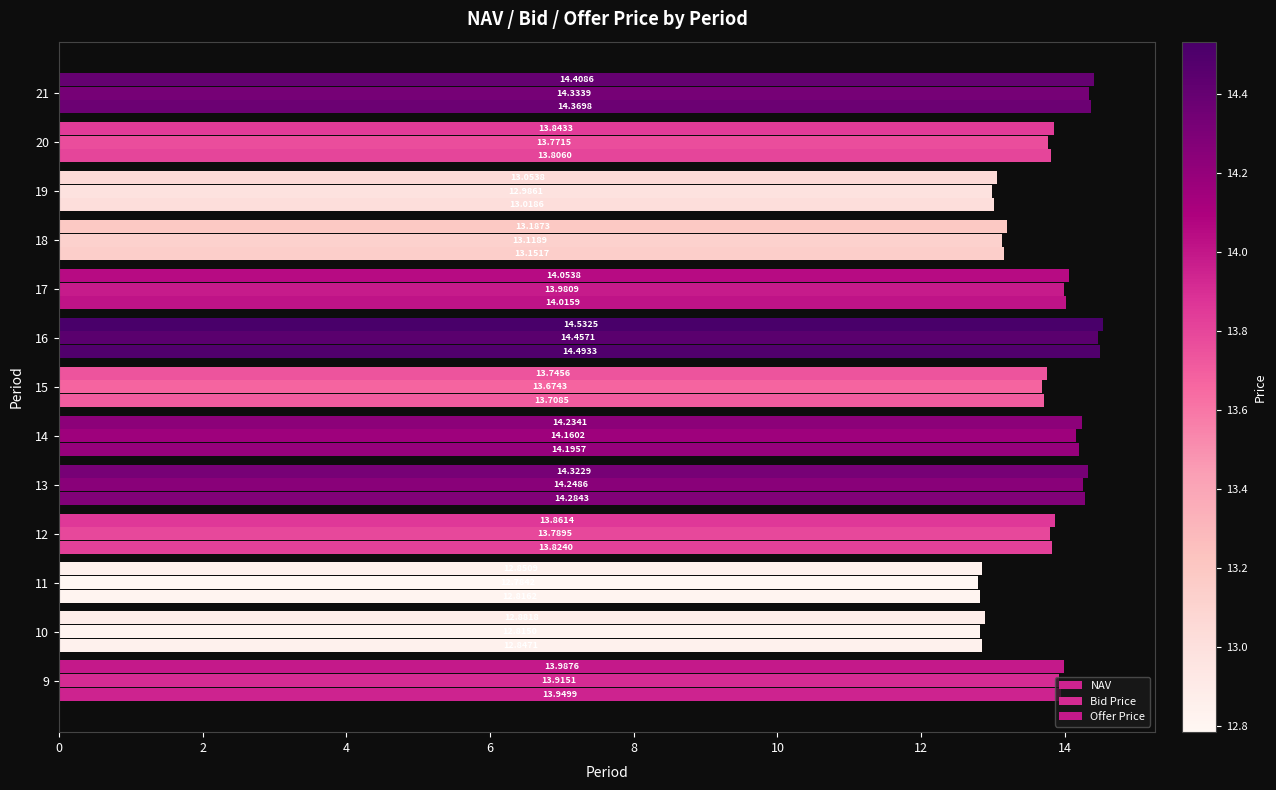

How many series are shown in this chart?

3